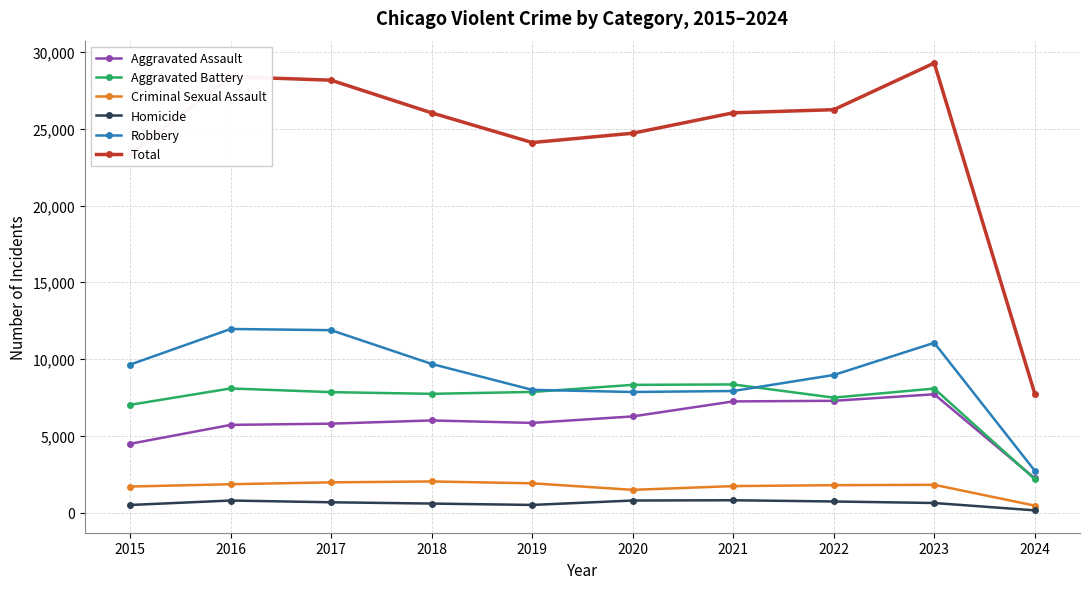

Is it true that Aggravated Assault equals 4480 at 2015?

True